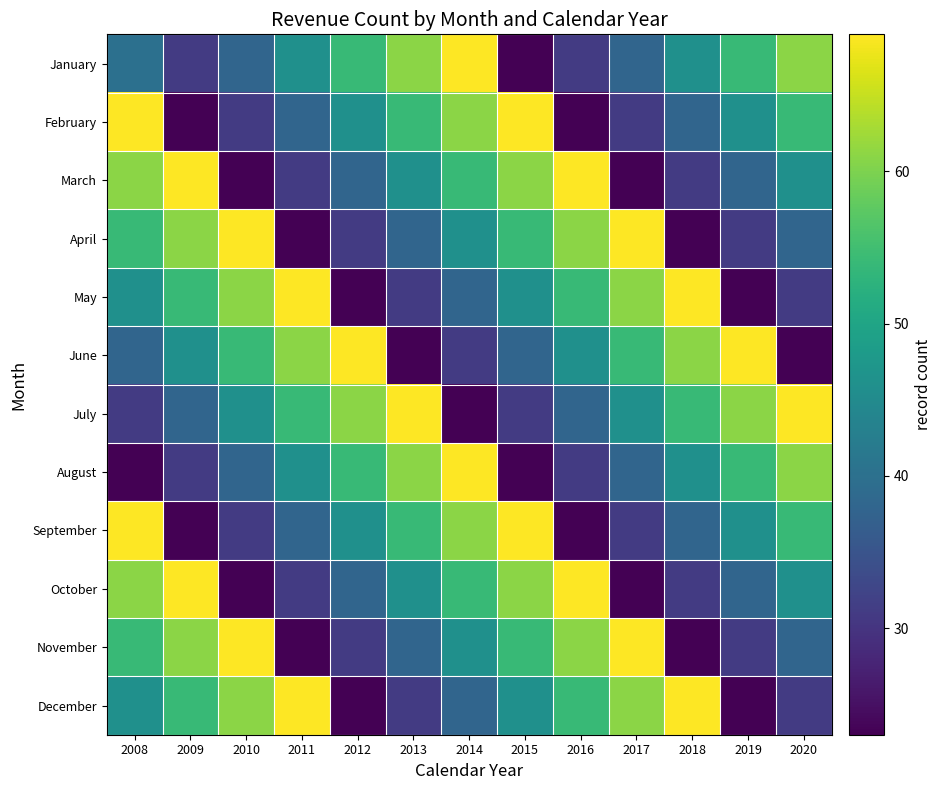

How many categories are shown in the chart?

13